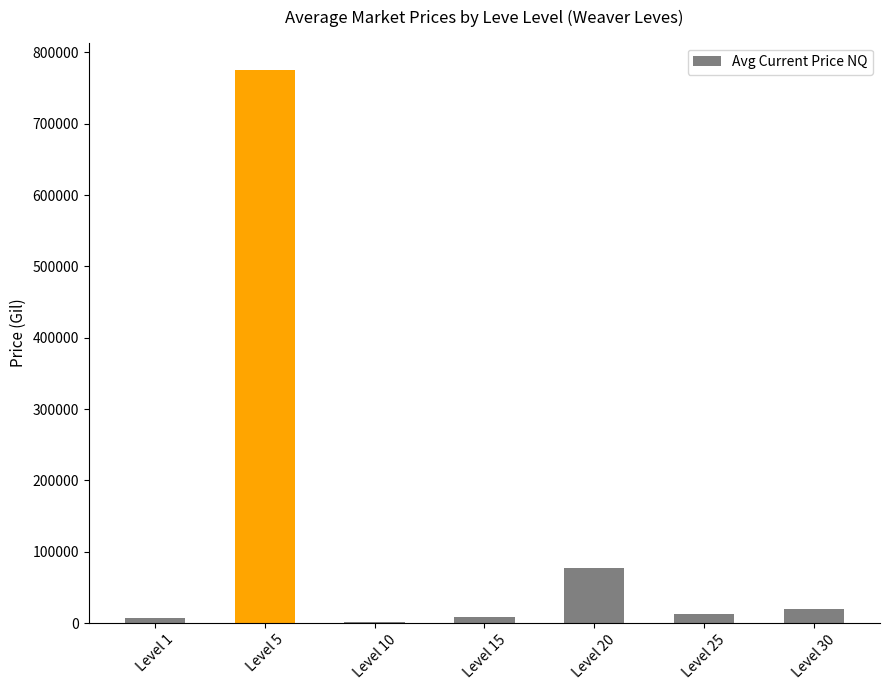

At which label is the value closest to 388000?

Level 20